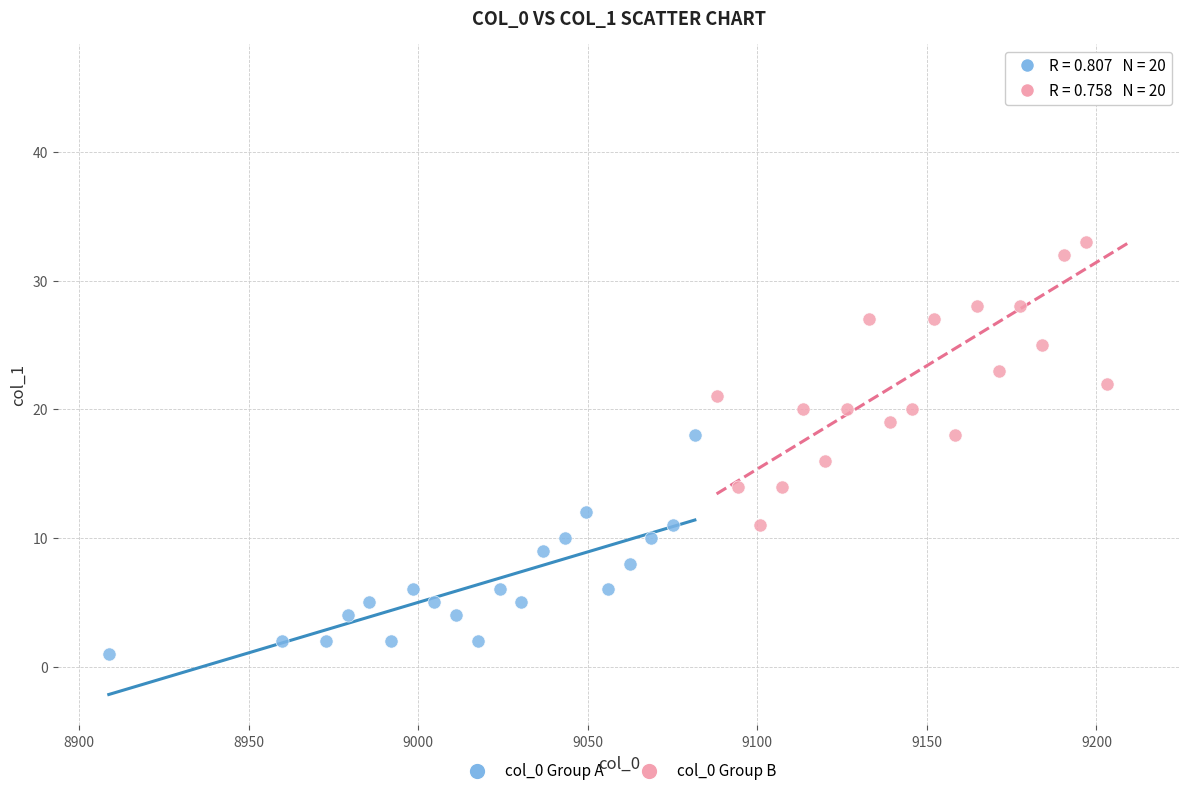

Which series contains the lowest Y value?

col_0 Group A